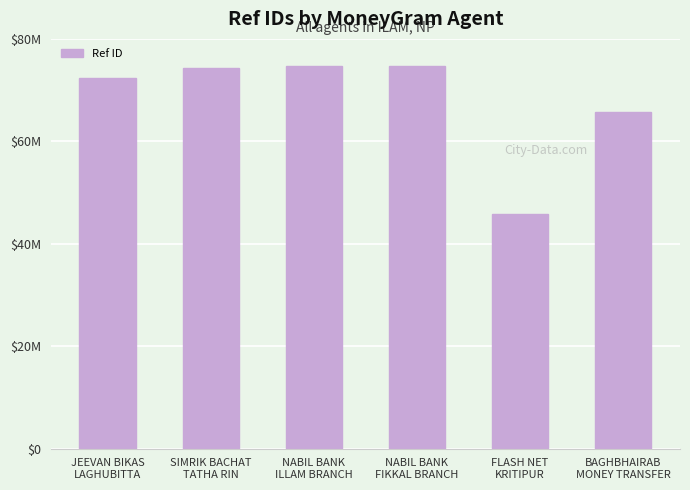

What is the sum of all values?

407781102